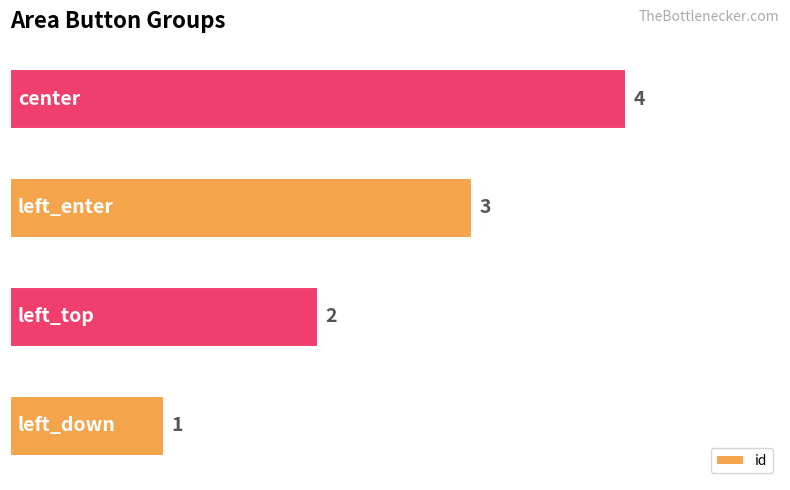

What is the difference between the maximum and minimum values?

3